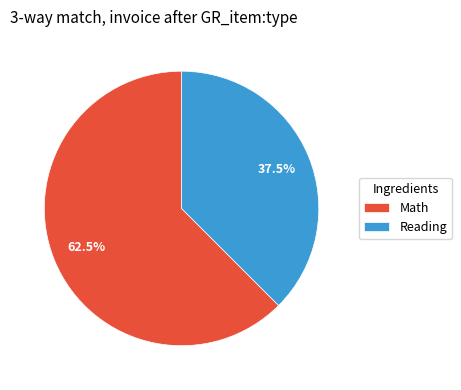

Which has a higher value, Math or Reading?

Math